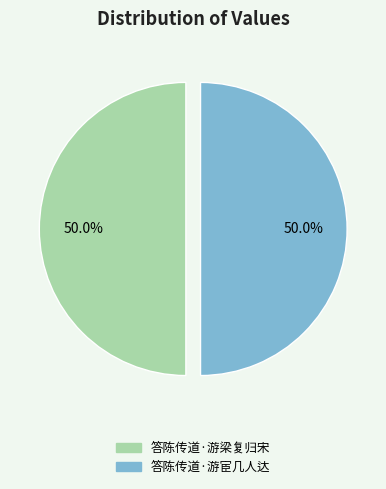

To the nearest percent, what percentage of the pie is 答陈传道·游梁复归宋?

50%